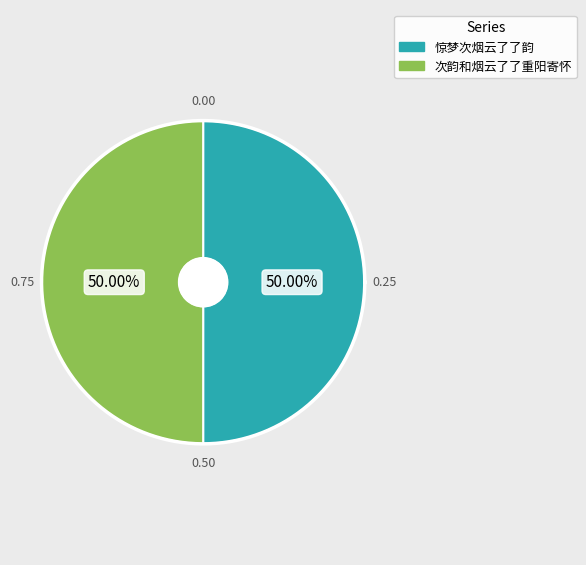

What percentage is NOT represented by 次韵和烟云了了重阳寄怀?

50.0%